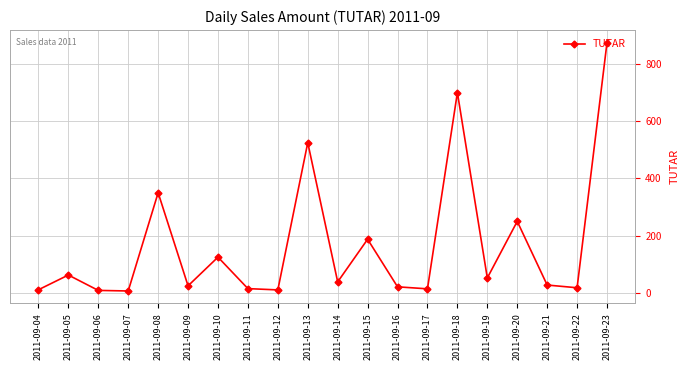

Between 2011-09-18 and 2011-09-05, which is larger?

2011-09-18